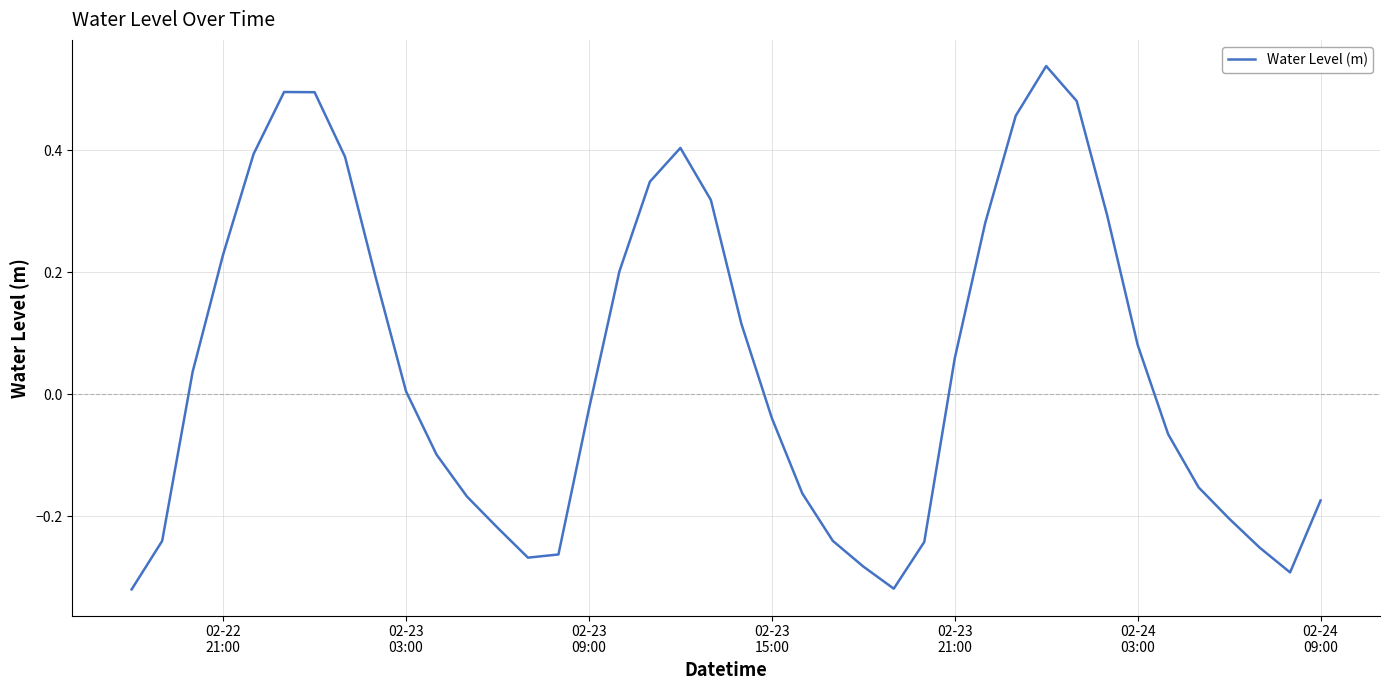

Does the chart have visible grid lines?

Yes